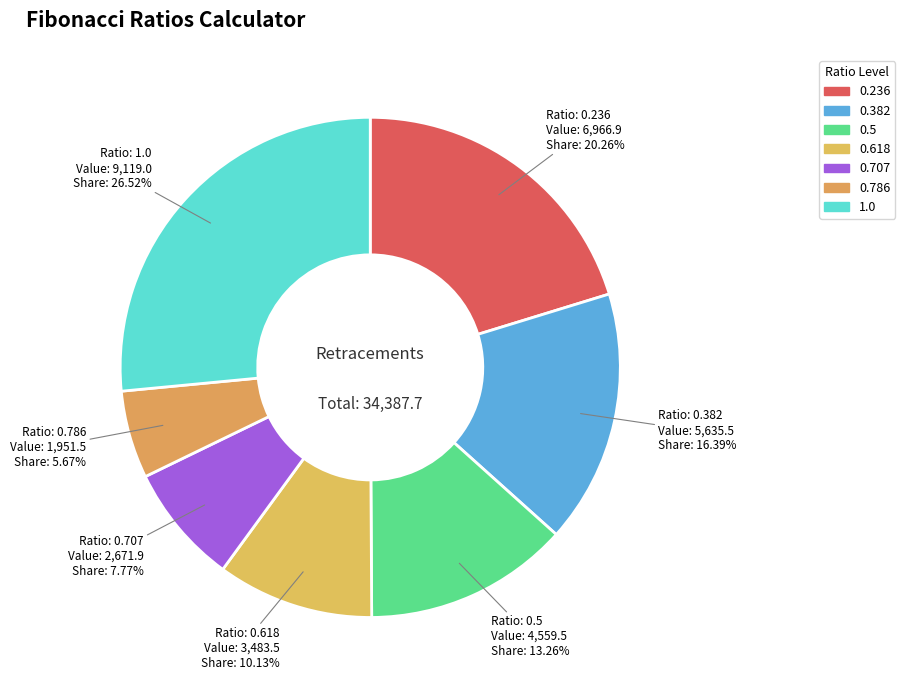

To the nearest percent, what is the difference between the 0.786 and 0.236 slice percentages?

15%